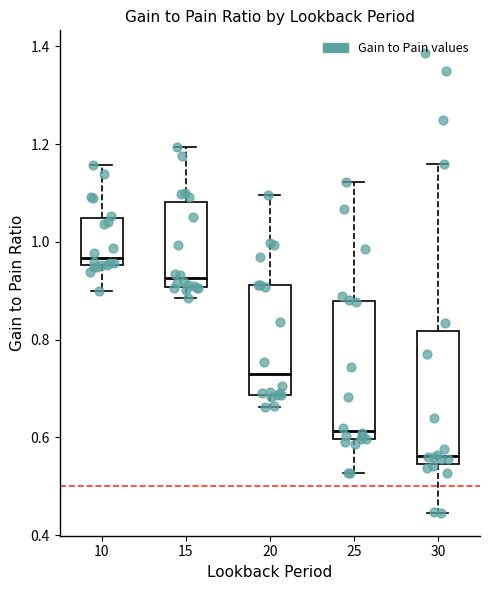

Which box's median line is the lowest?

30